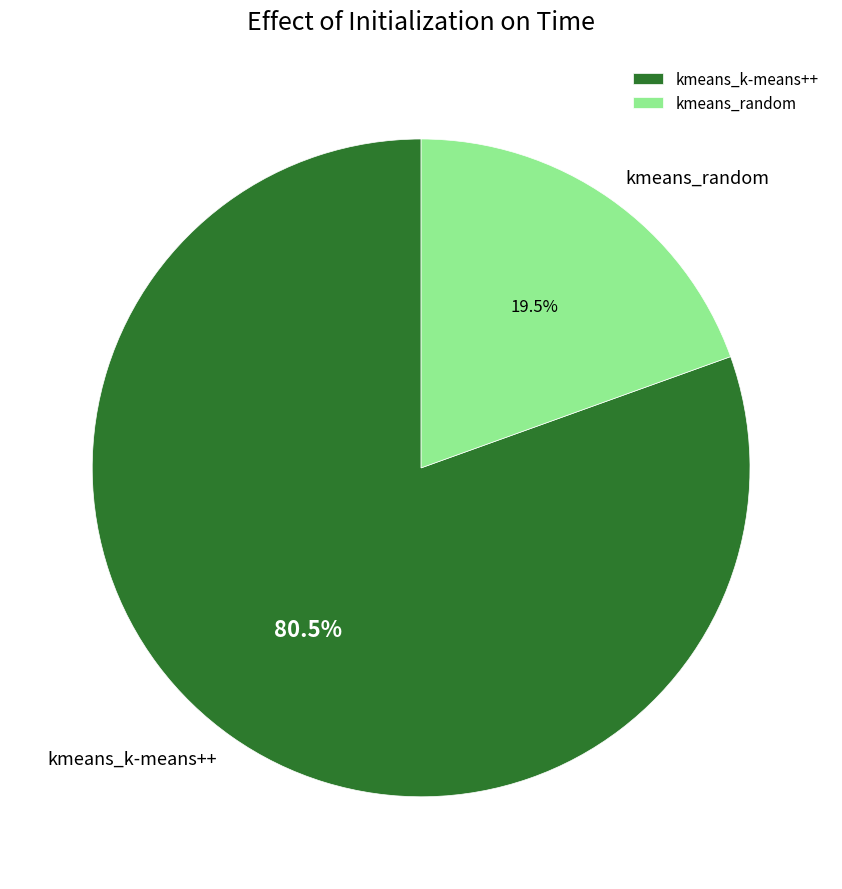

Is it true that kmeans_random is 32% of the pie?

False